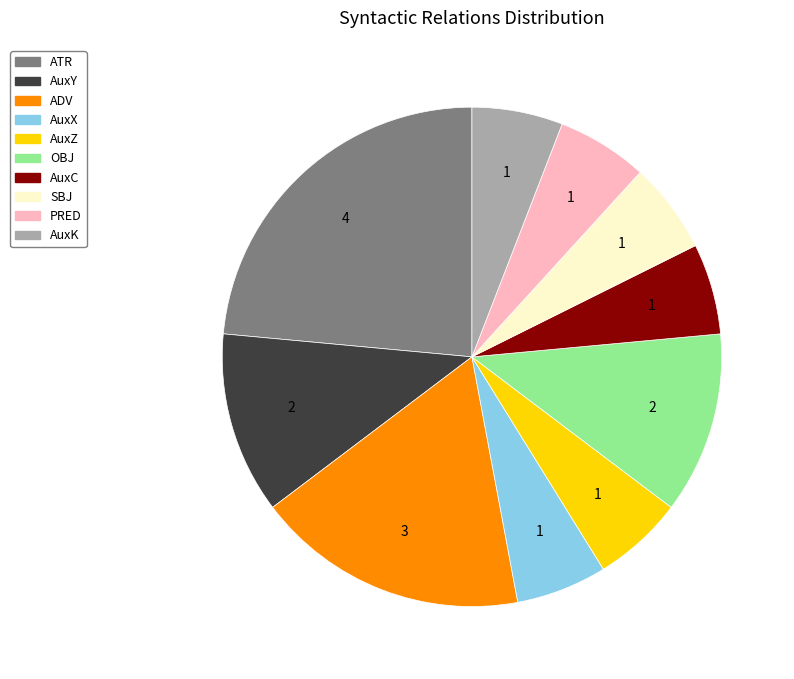

What is the largest slice in the pie chart?

ATR